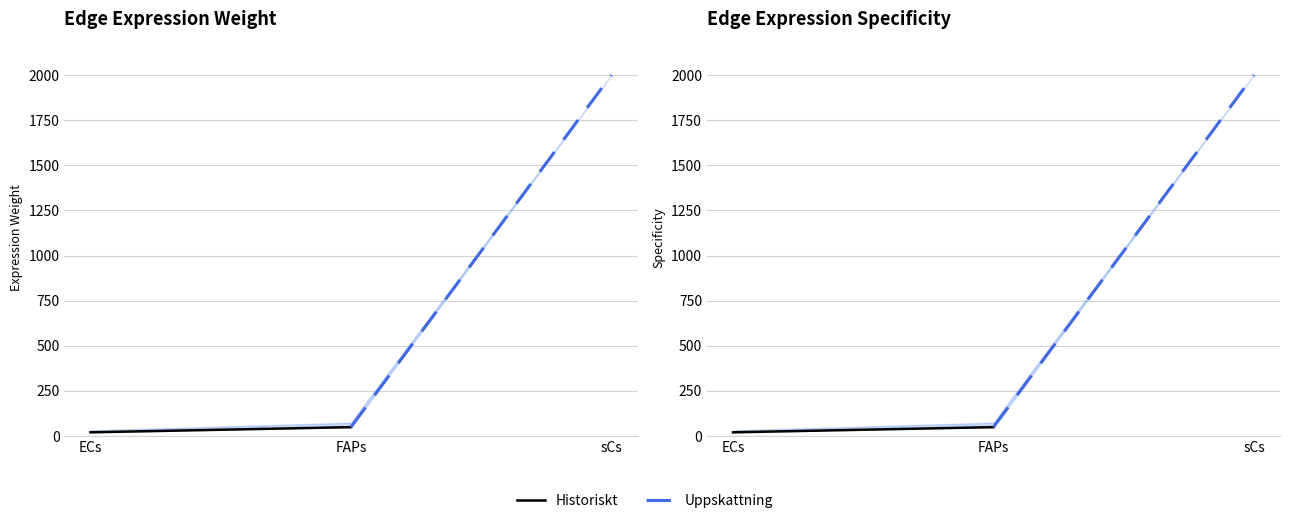

What is the value of the Historiskt point at the 2nd from the left?

49.5